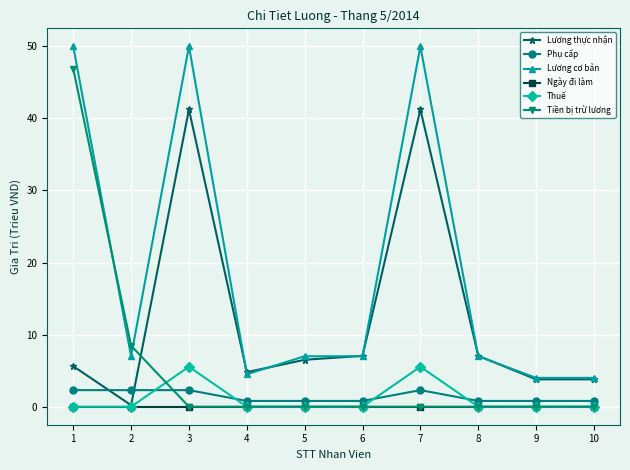

The value of Lương thực nhận at 5 is 6.5. True or false?

True